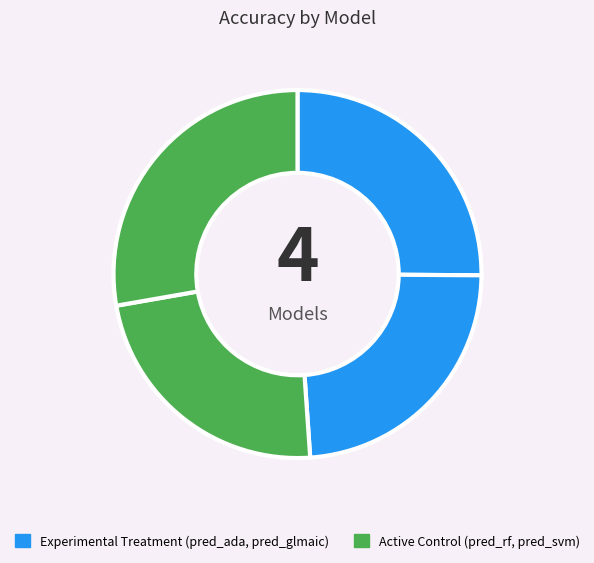

How many segments does this pie chart have?

4